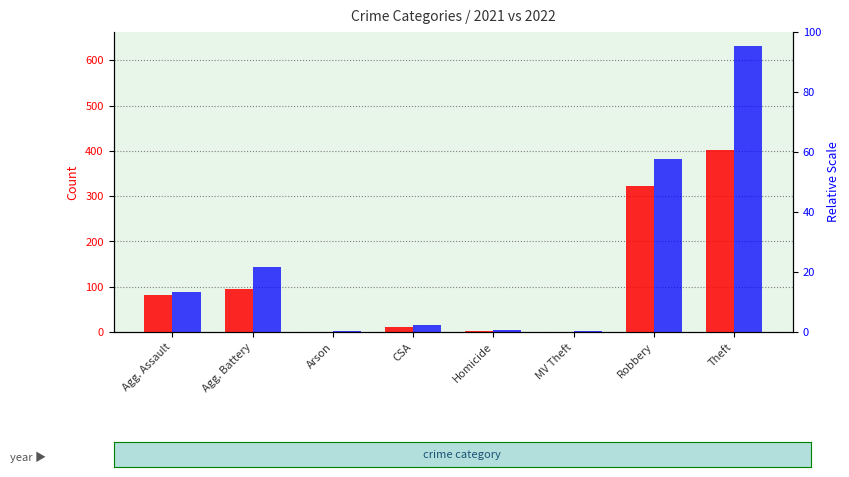

What is the maximum value shown in the chart?

631